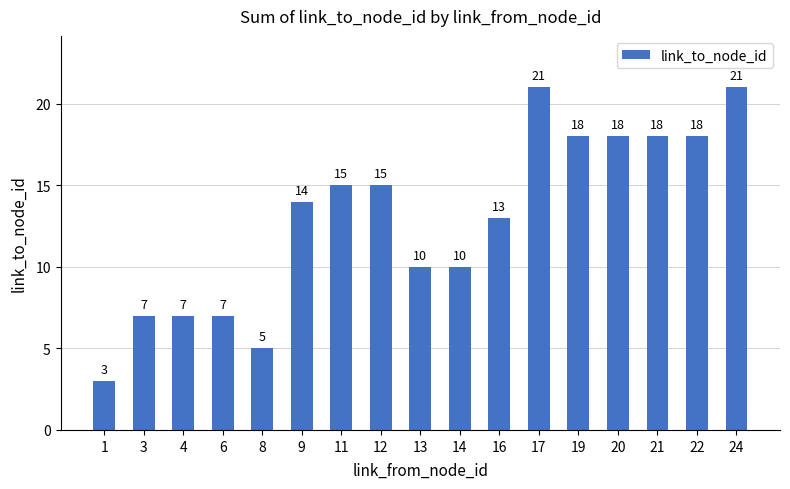

At which label is the value closest to 12?

16